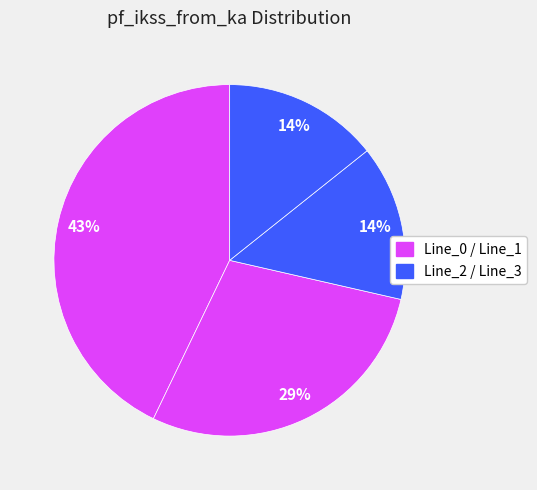

Which slice is the largest?

Line_0